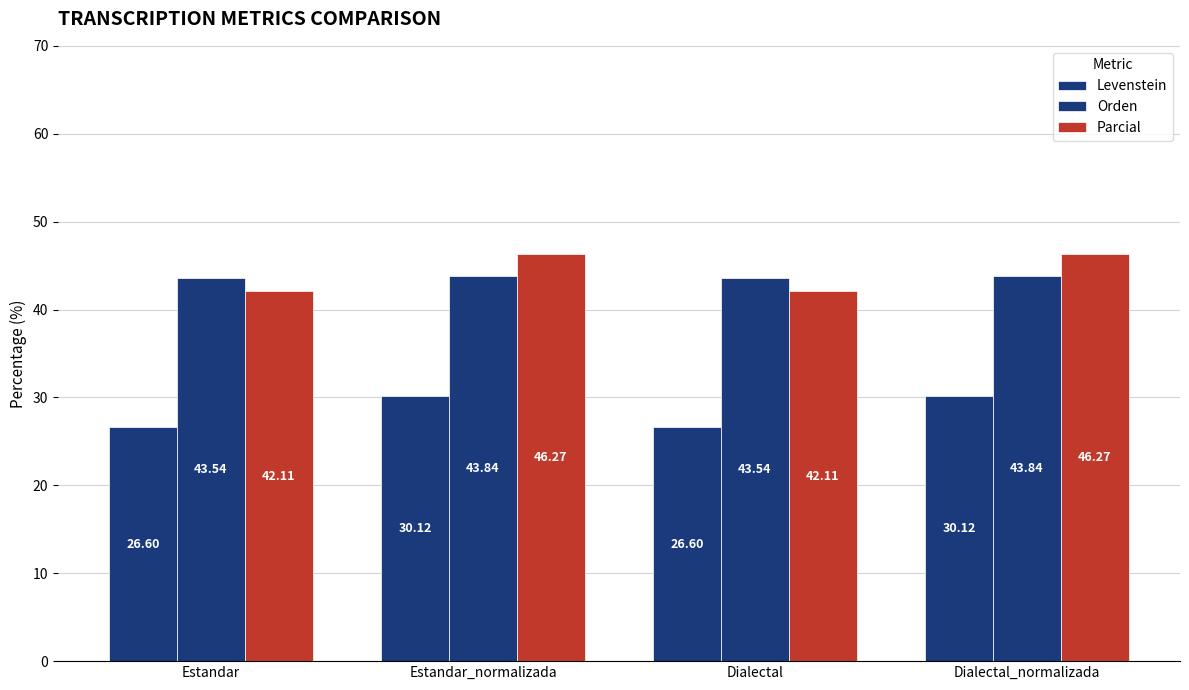

Reading left to right, list all the values displayed in this chart.

Levenstein: 26.6	30.1	26.6	30.1
Orden: 43.5	43.8	43.5	43.8
Parcial: 42.1	46.3	42.1	46.3